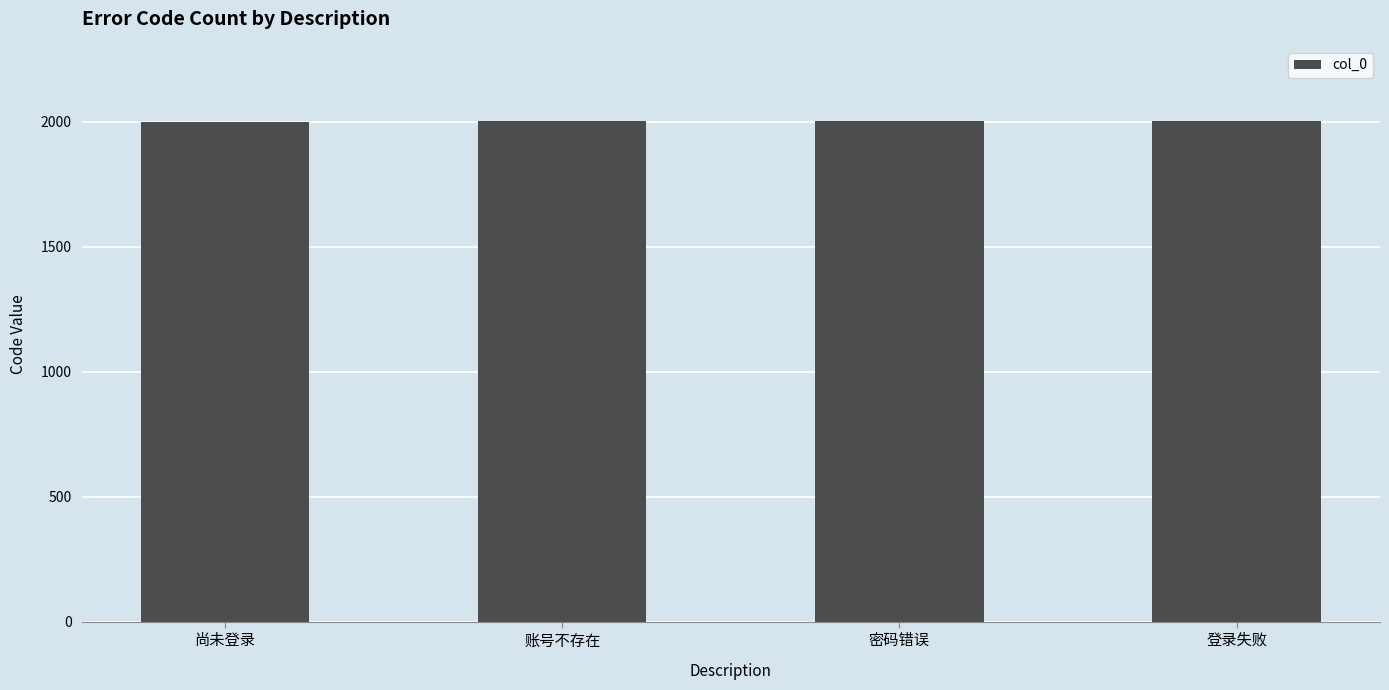

How many bars are there in total?

4